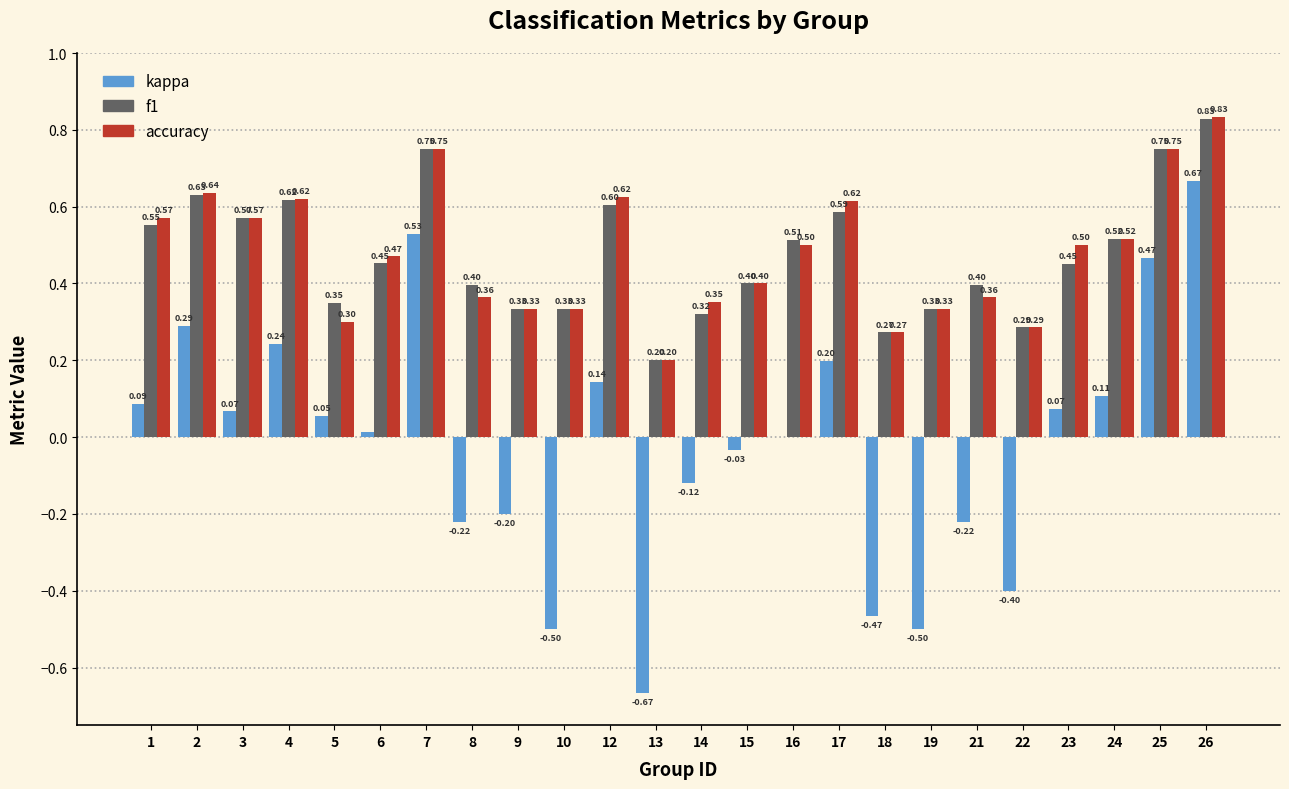

What is the sum of all accuracy values?

11.5